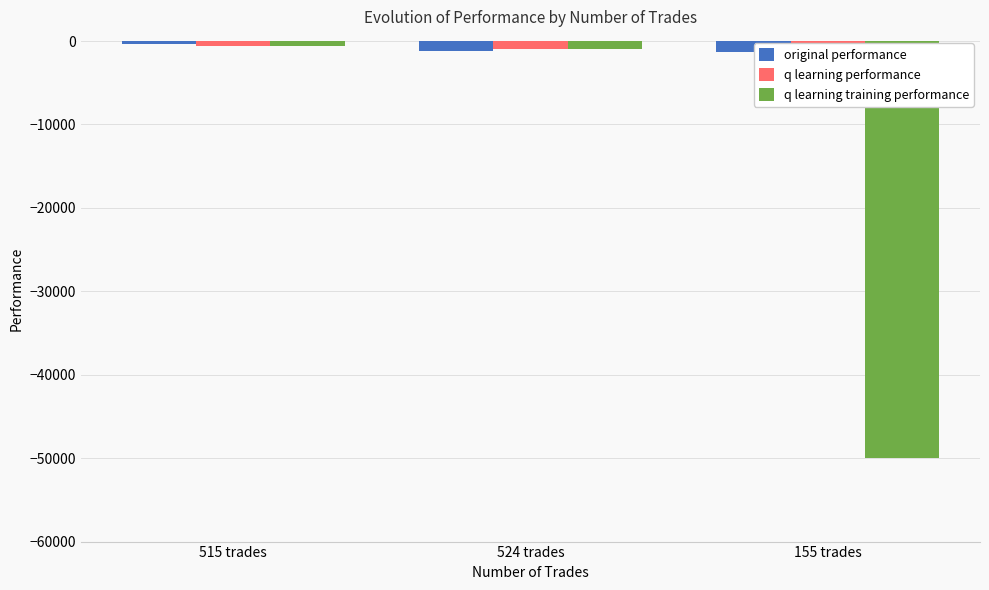

What is the difference between the maximum and minimum values in the q learning training performance series?

49436.4